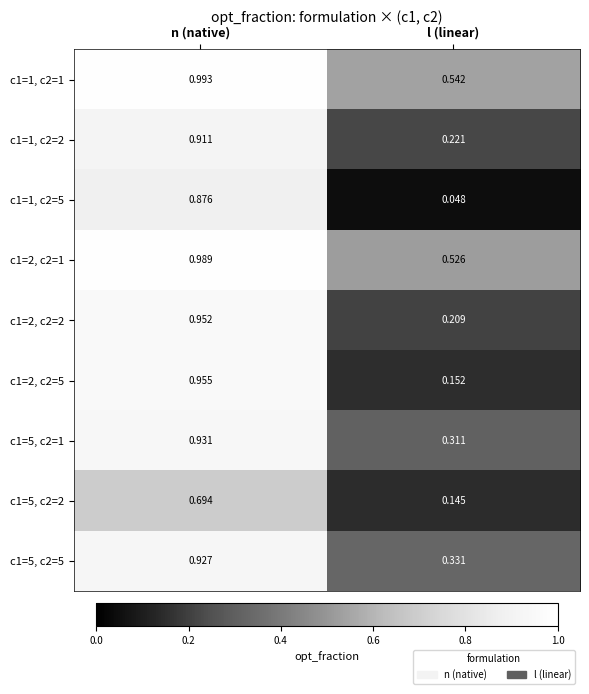

Which category has the lowest value in the c1=2, c2=5 series?

l (linear)